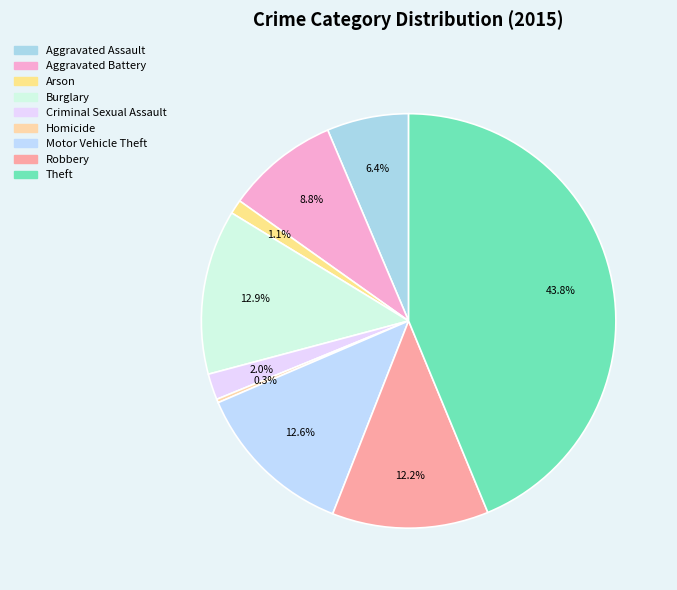

To the nearest percent, what portion does Aggravated Battery represent?

9%